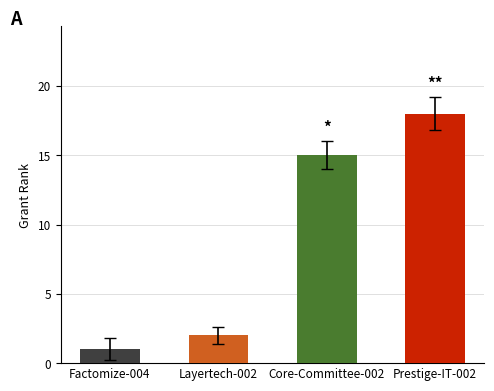

Rank the categories by value from highest to lowest.

Prestige-IT-002, Core-Committee-002, Layertech-002, Factomize-004